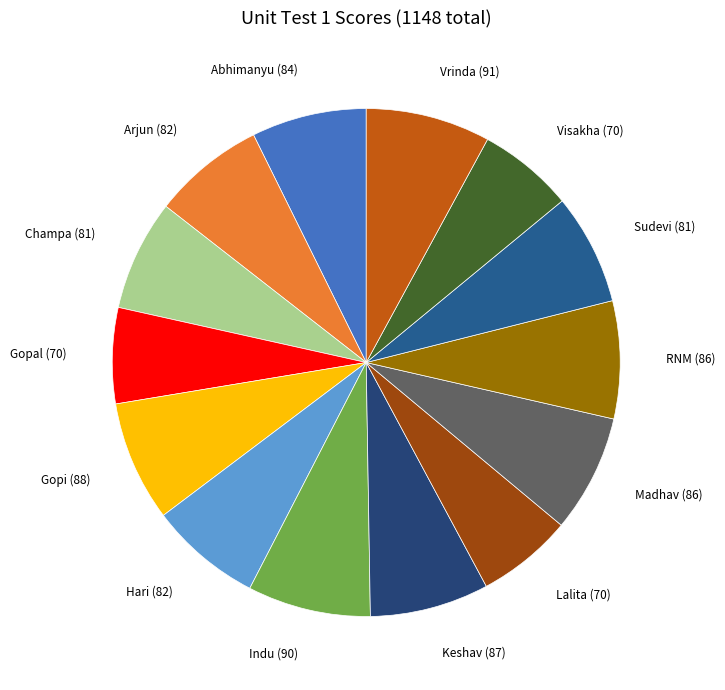

True or false: Sudevi (81) accounts for 1% of the total.

False